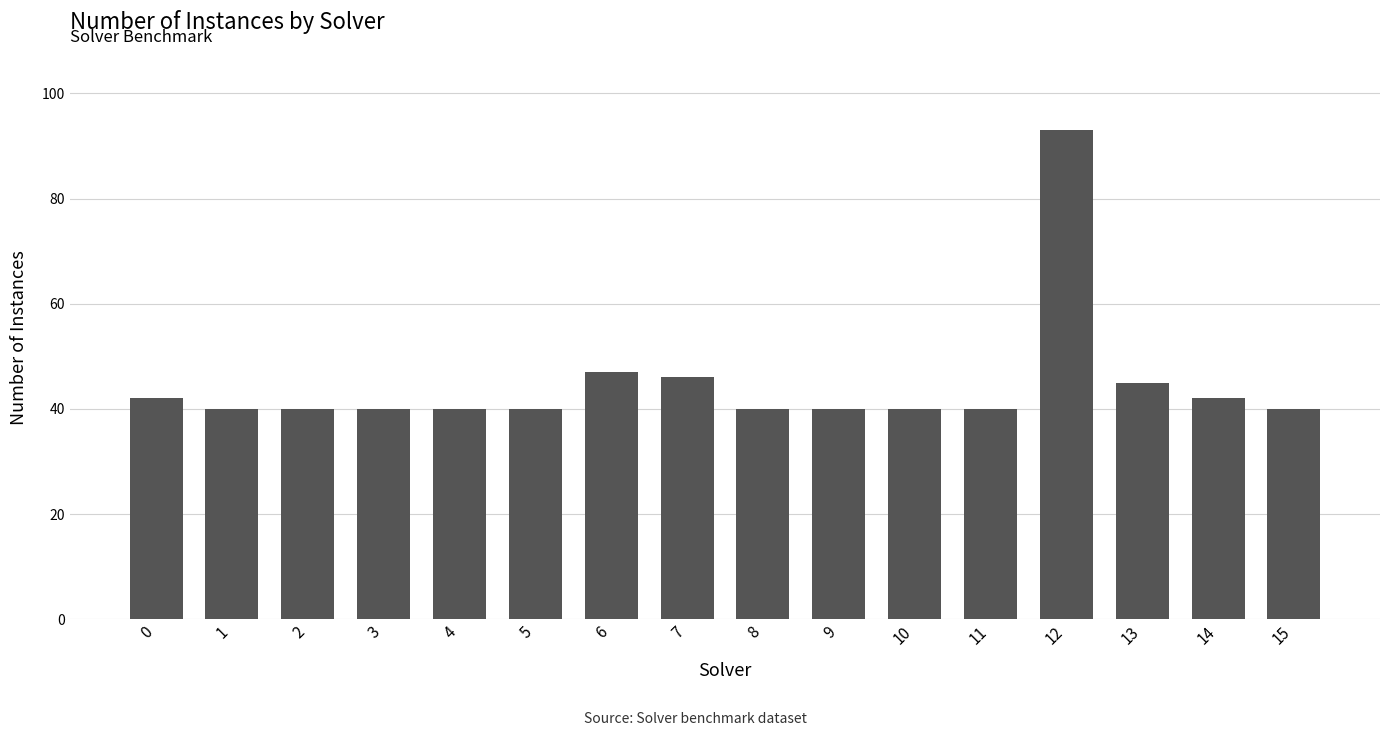

What is the sum of all values?

715